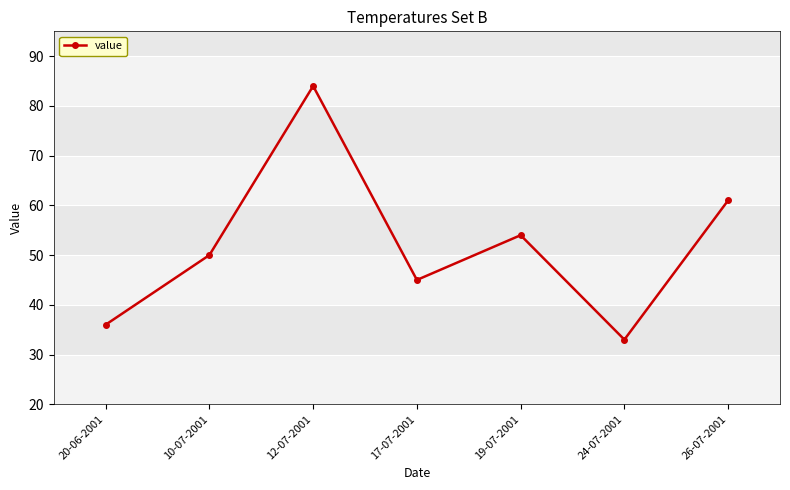

List the labels in order of value, largest first.

12-07-2001, 26-07-2001, 19-07-2001, 10-07-2001, 17-07-2001, 20-06-2001, 24-07-2001